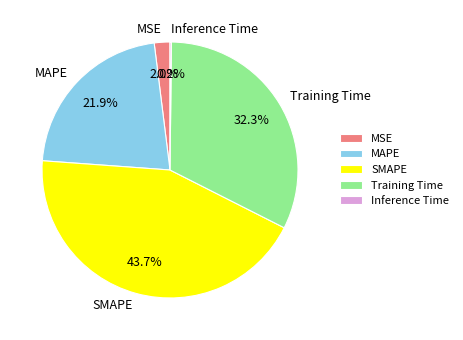

Which has a higher value, MAPE or Training Time?

Training Time